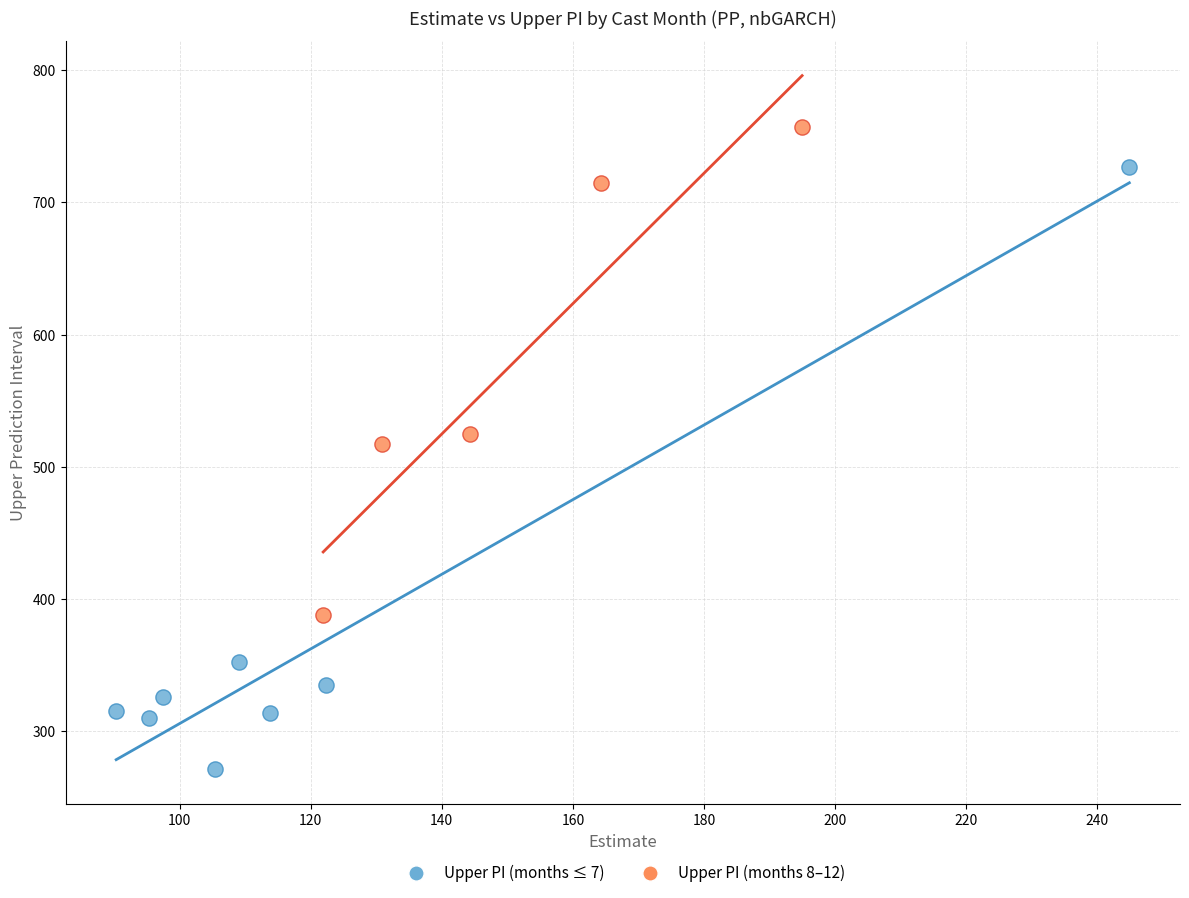

Which series reaches the minimum Y coordinate?

Upper PI (months ≤ 7)